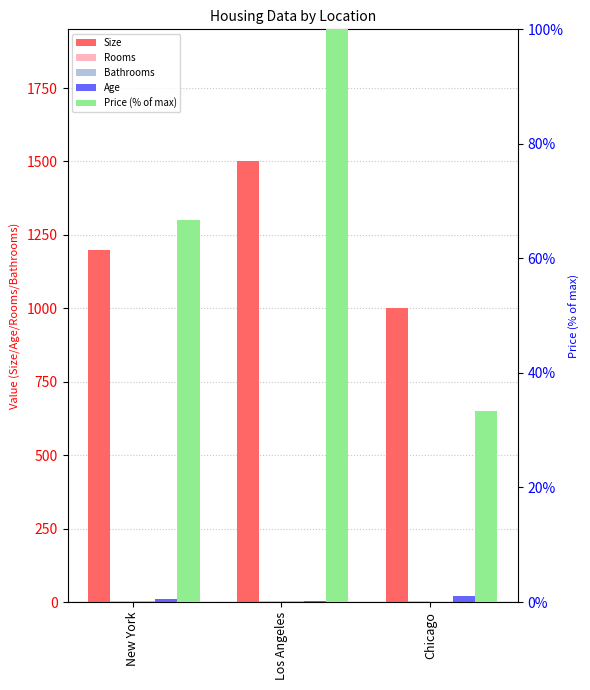

What is the difference between the second highest and minimum values in the Price (% of max) series?

33.3